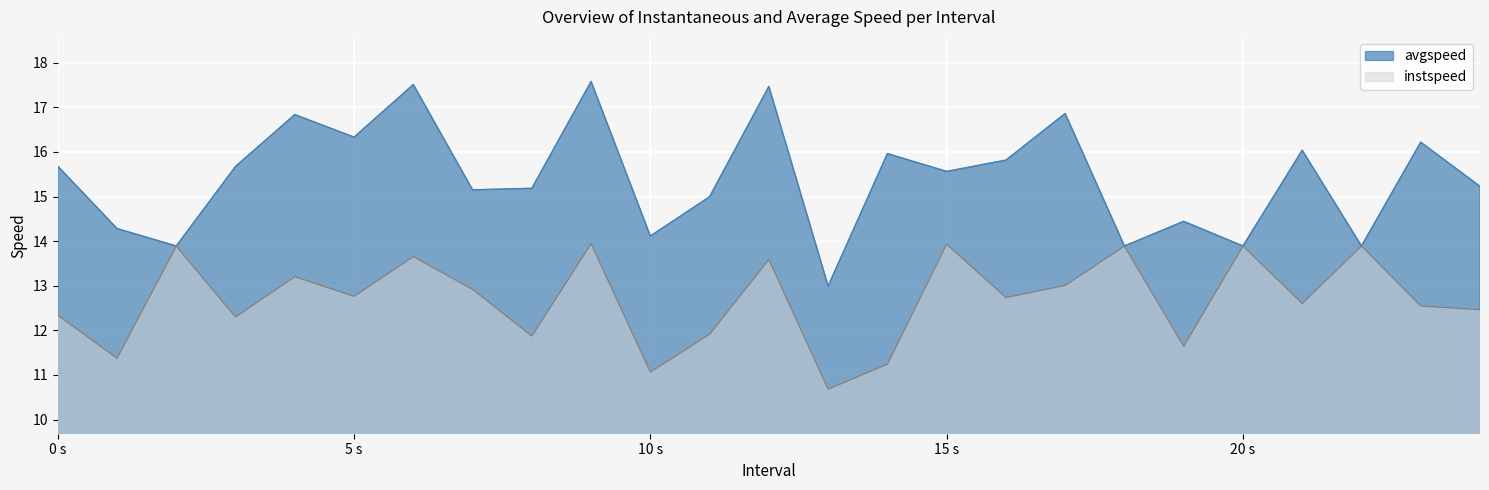

True or false: instspeed has a value of 5.0 at 10 s.

False